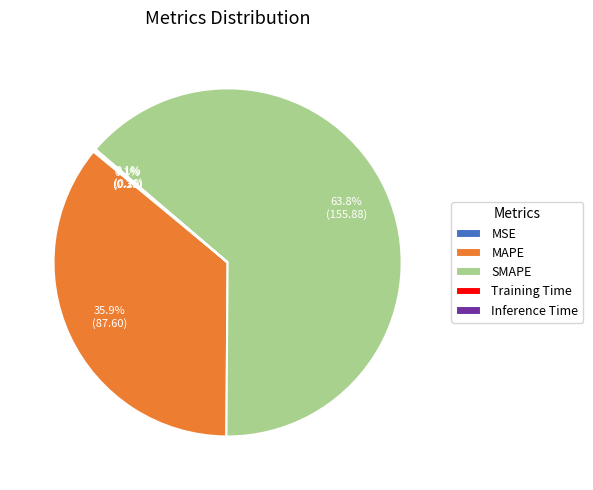

What percentage do SMAPE and MAPE together represent?

99.7%